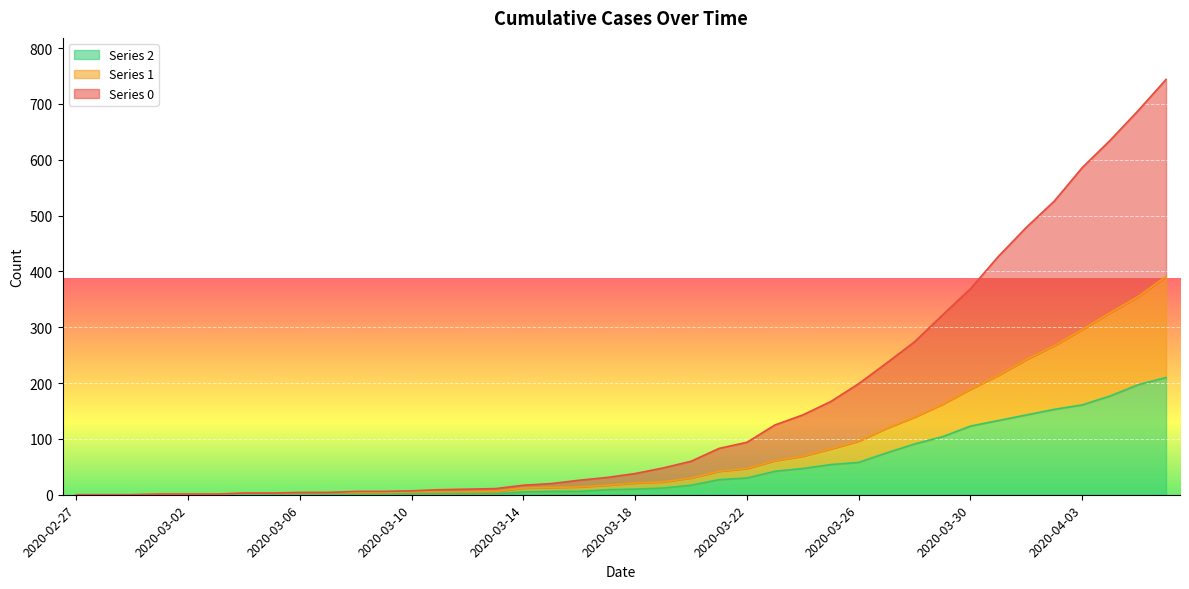

What is the label of the 26th point from the right?

2020-03-12